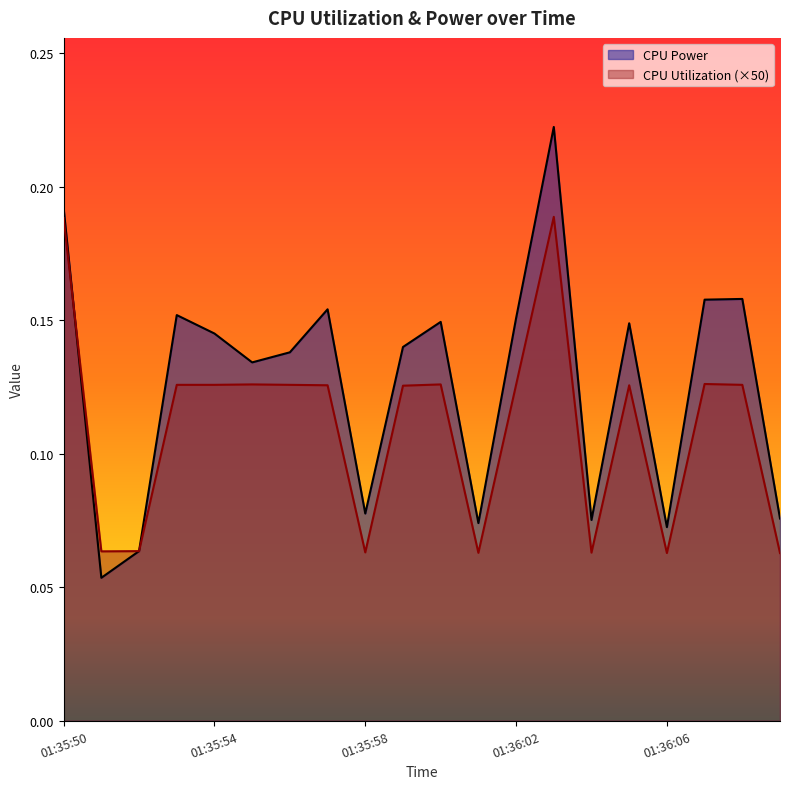

What is the average value of the CPU Utilization series?

0.1